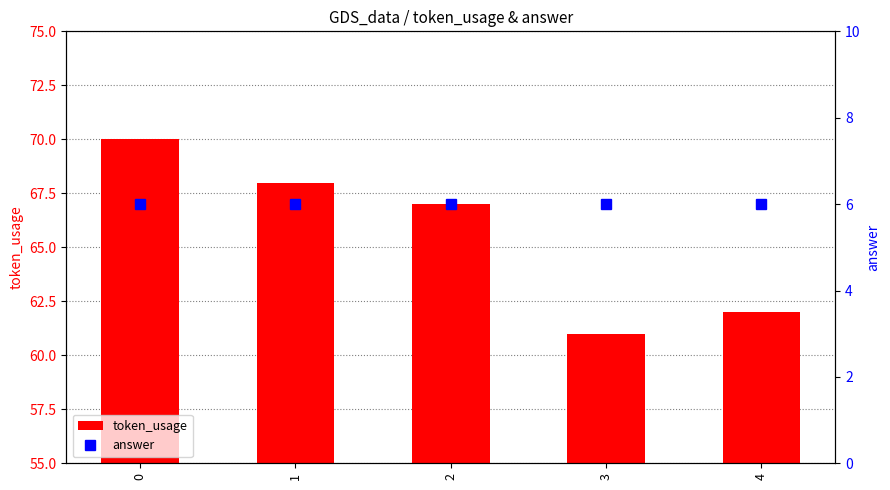

Which series has the largest total across all categories?

token_usage